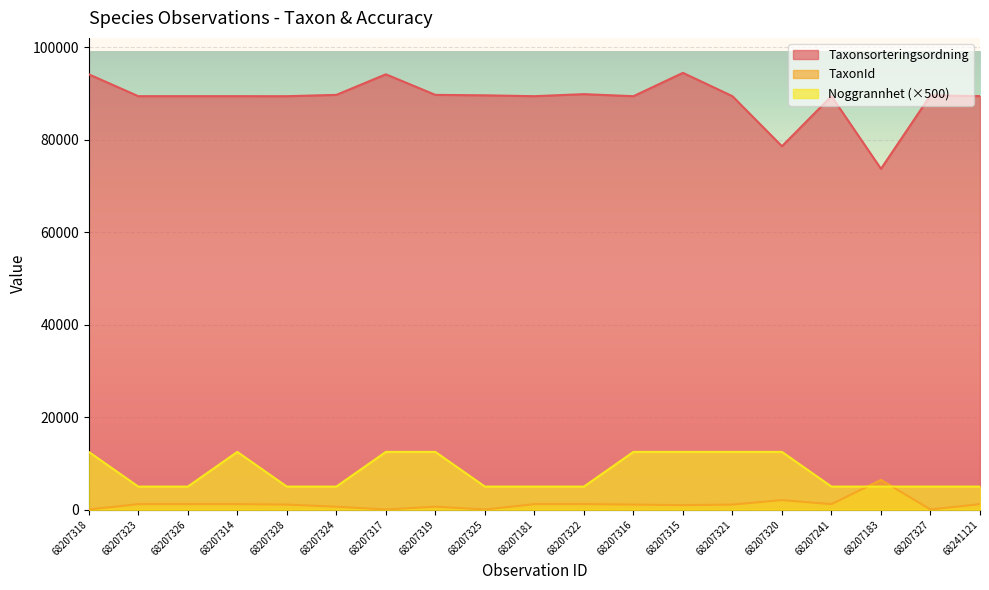

What are all the series names shown in the legend?

Taxonsorteringsordning, TaxonId, Noggrannhet (×500)